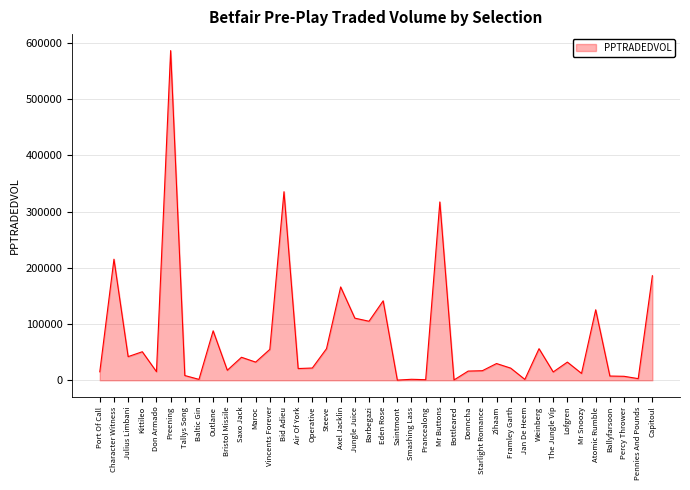

At which label is the value closest to 293195?

Mr Buttons